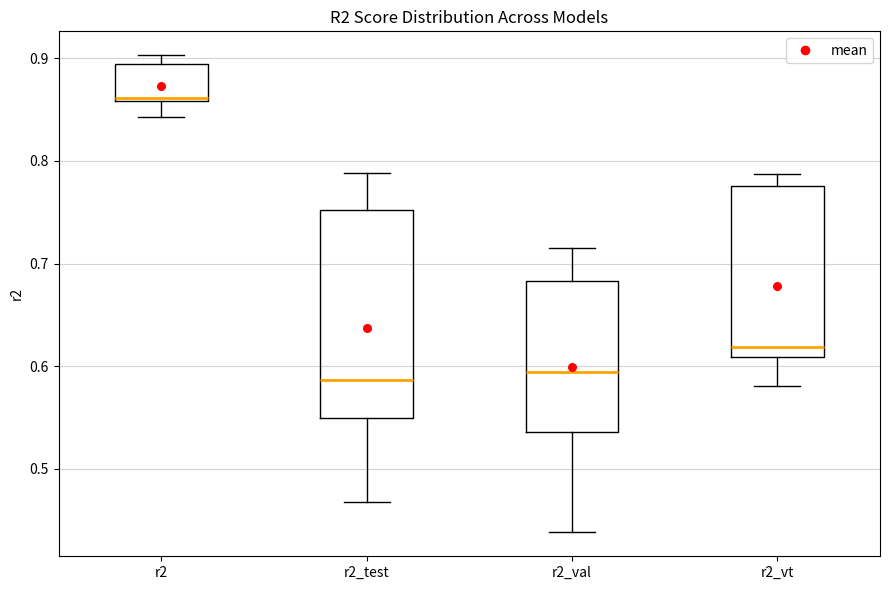

Reading left to right, transcribe this box plot: for each box, give where its median line is, the range the box spans, and where its two whiskers end, as read against the y-axis. The values are not printed on the chart, so give them approximately, as read against the axis.

r2: median 0.86 (just above the box's lower edge), box 0.86 to 0.89, whiskers 0.84 to 0.90
r2_test: median 0.59, box 0.55 to 0.75, whiskers 0.47 to 0.79
r2_val: median 0.59, box 0.54 to 0.68, whiskers 0.44 to 0.71
r2_vt: median 0.62, box 0.61 to 0.78, whiskers 0.58 to 0.79